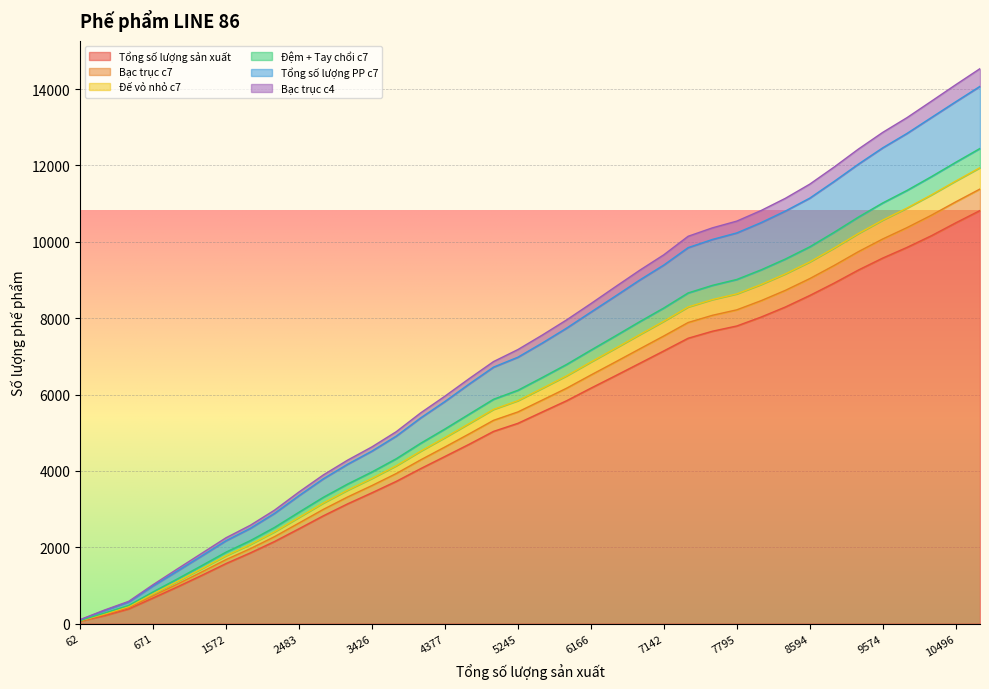

Is the value of Đệm + Tay chổi c7 at 3136 greater than the value of Bạc trục c7 at 8594?

No